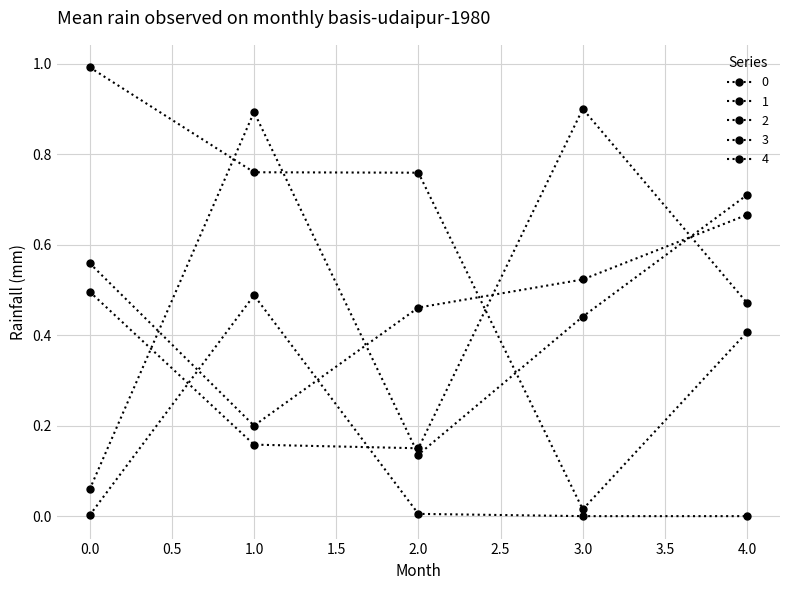

Count the number of data series in this chart.

5